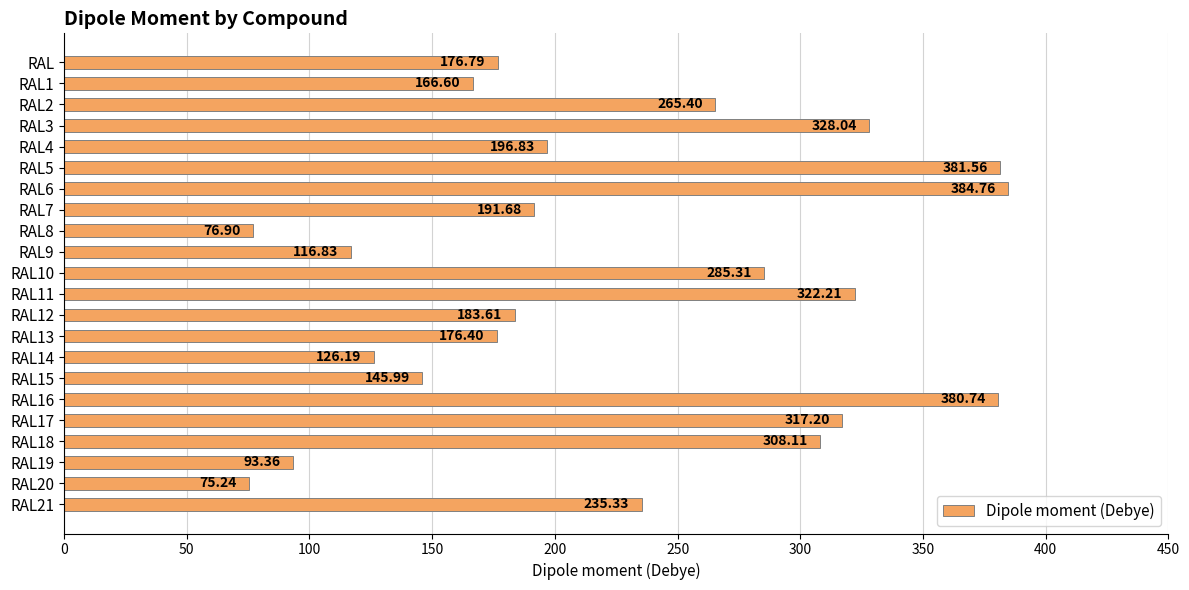

Rank the categories by value from highest to lowest.

RAL6, RAL5, RAL16, RAL3, RAL11, RAL17, RAL18, RAL10, RAL2, RAL21, RAL4, RAL7, RAL12, RAL, RAL13, RAL1, RAL15, RAL14, RAL9, RAL19, RAL8, RAL20